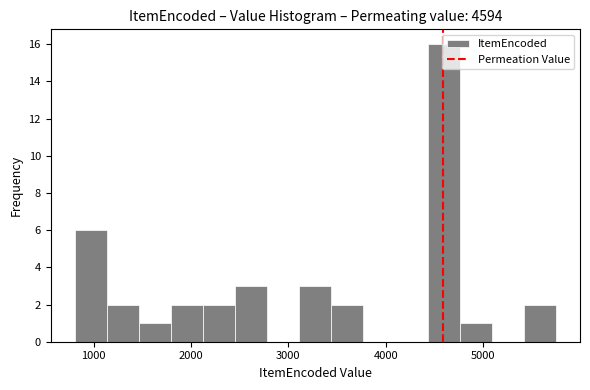

Read against the x-axis, roughly where is the centre of the tallest bar?

4600